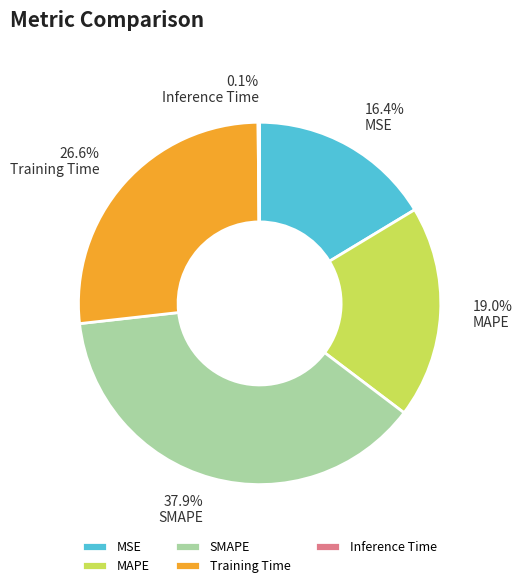

Is there a majority slice in this chart?

No